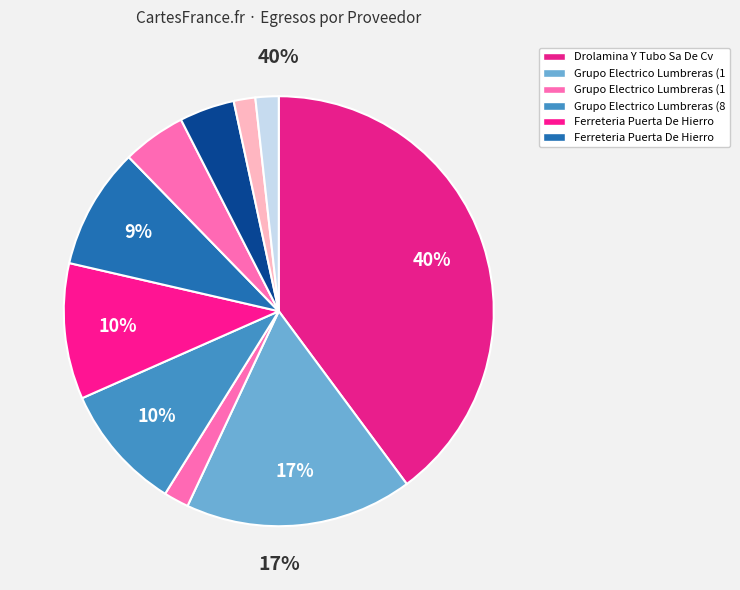

To the nearest percent, what is the difference between the largest and smallest slice percentages?

38%